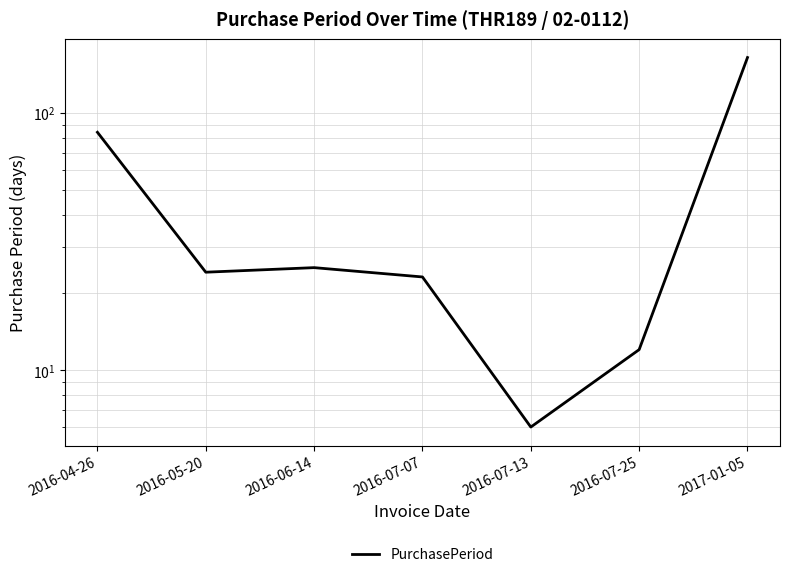

What is the maximum value shown in the chart?

164